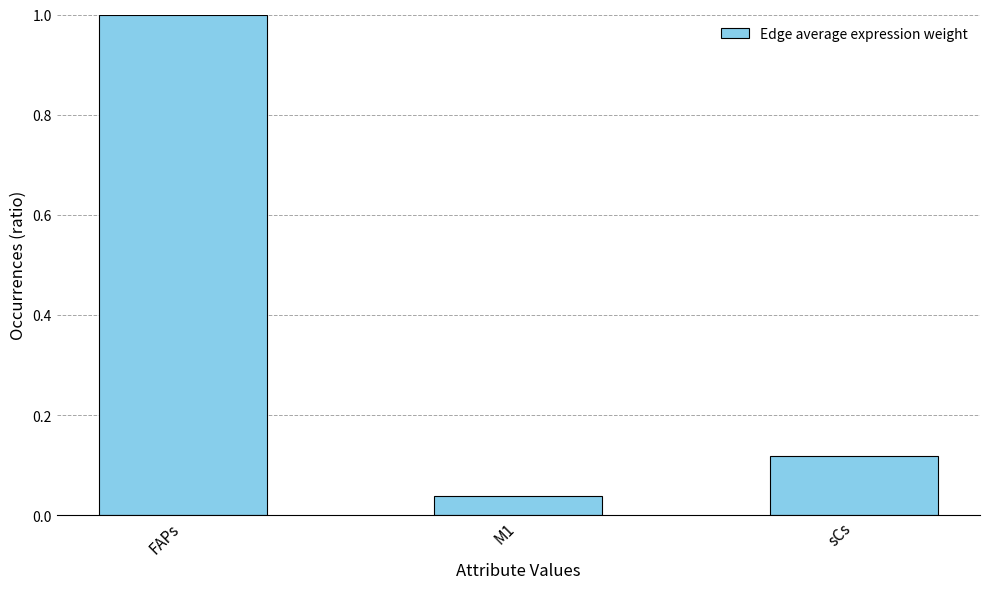

What is the change in value from FAPs to M1?

-1.0